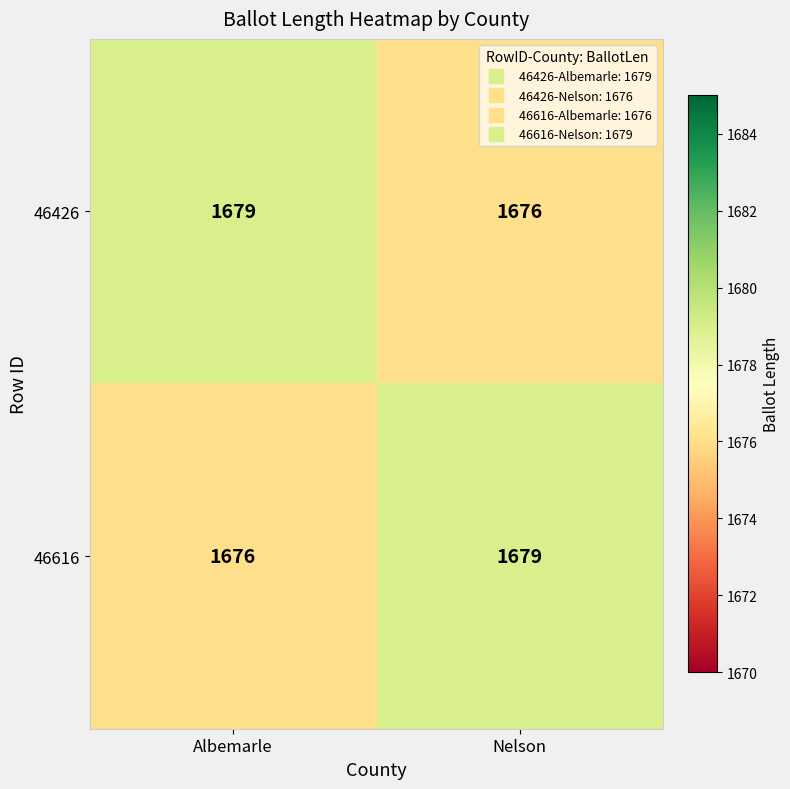

What is the average value of the 46616 series?

1678